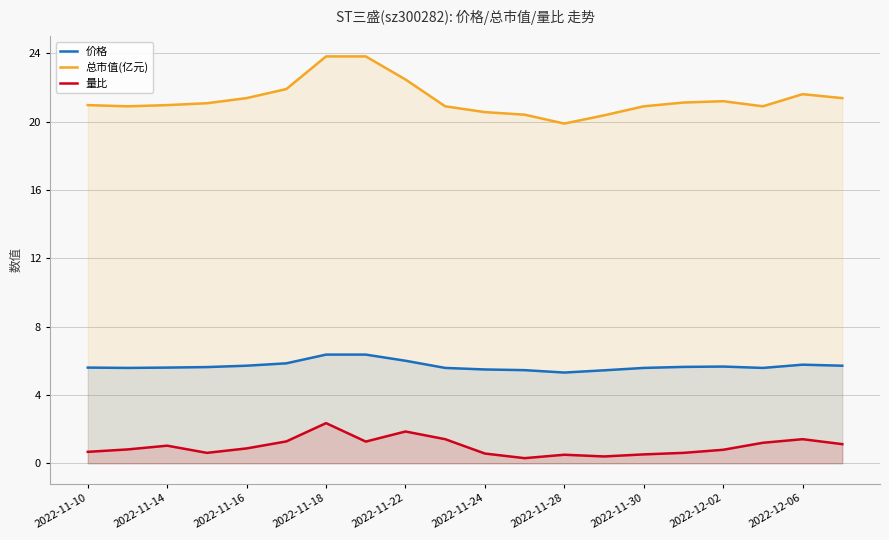

Which series has the largest range (max minus min)?

总市值(亿元)